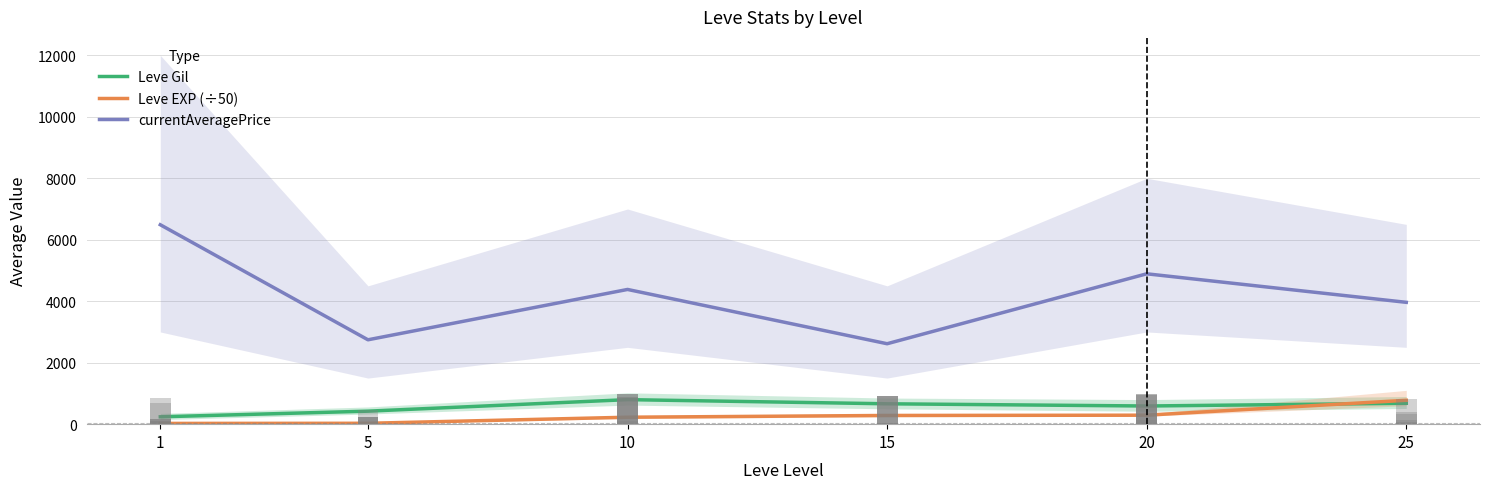

At which label does currentAveragePrice first exceed 4383?

1